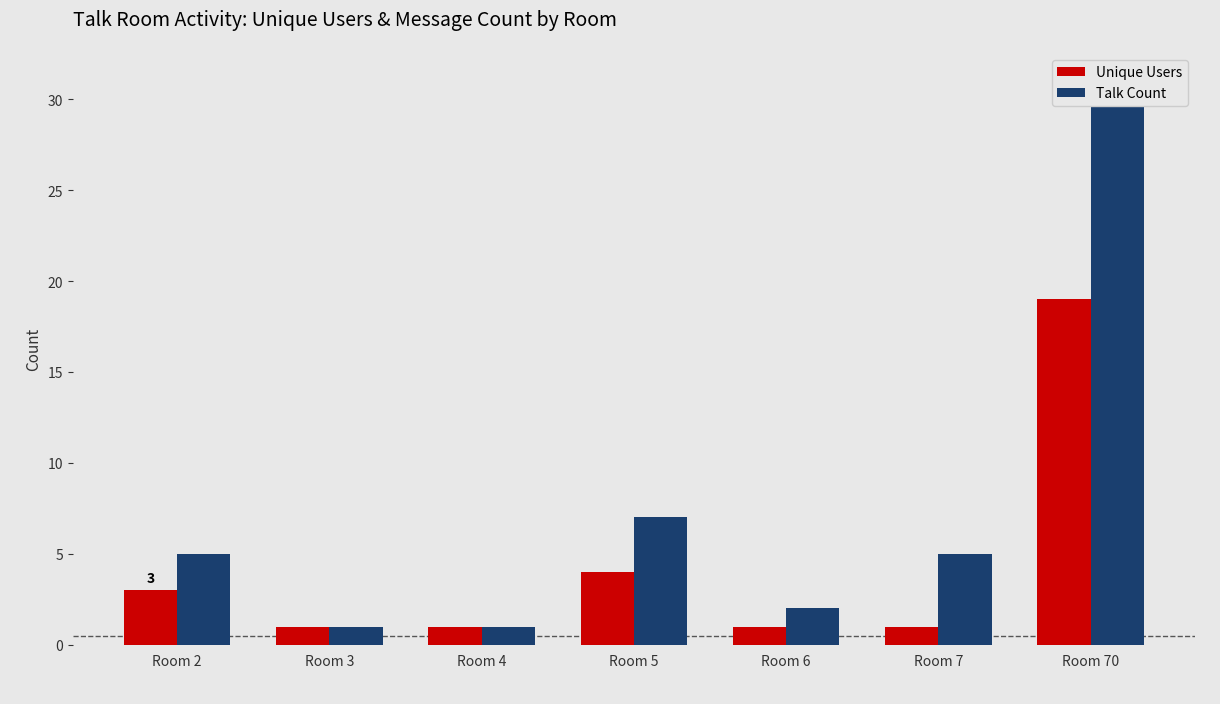

Reading left to right, list all the values displayed in this chart.

Unique Users: Room 2=3	Room 3=1	Room 4=1	Room 5=4	Room 6=1	Room 7=1	Room 70=19
Talk Count: Room 2=5	Room 3=1	Room 4=1	Room 5=7	Room 6=2	Room 7=5	Room 70=31